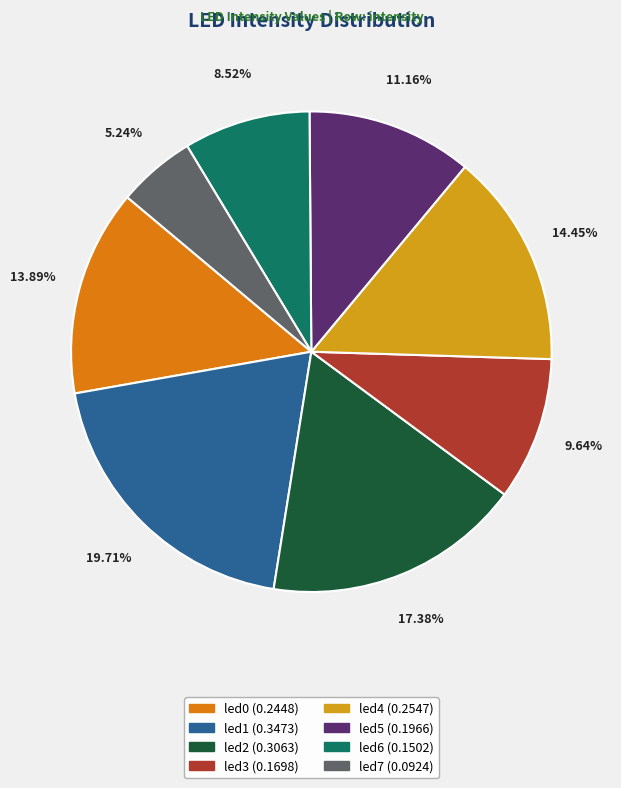

How many segments does this pie chart have?

8